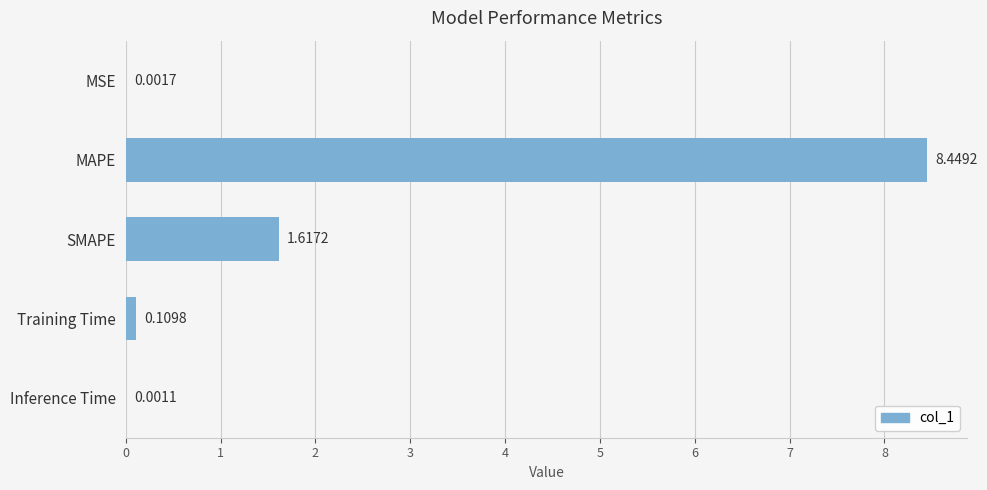

Where is the data nearest to the value 4?

SMAPE